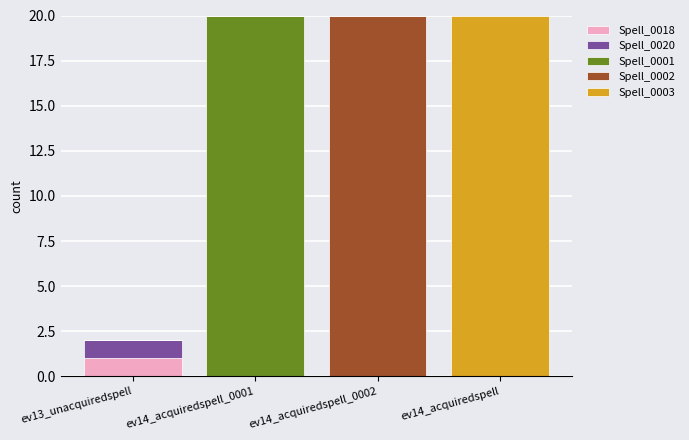

What is the total value across all series at ev14_acquiredspell_0002?

20